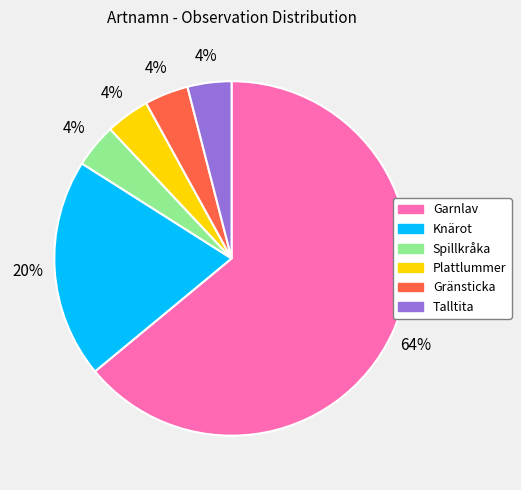

Do Garnlav and Spillkråka together represent more than half of the pie?

Yes